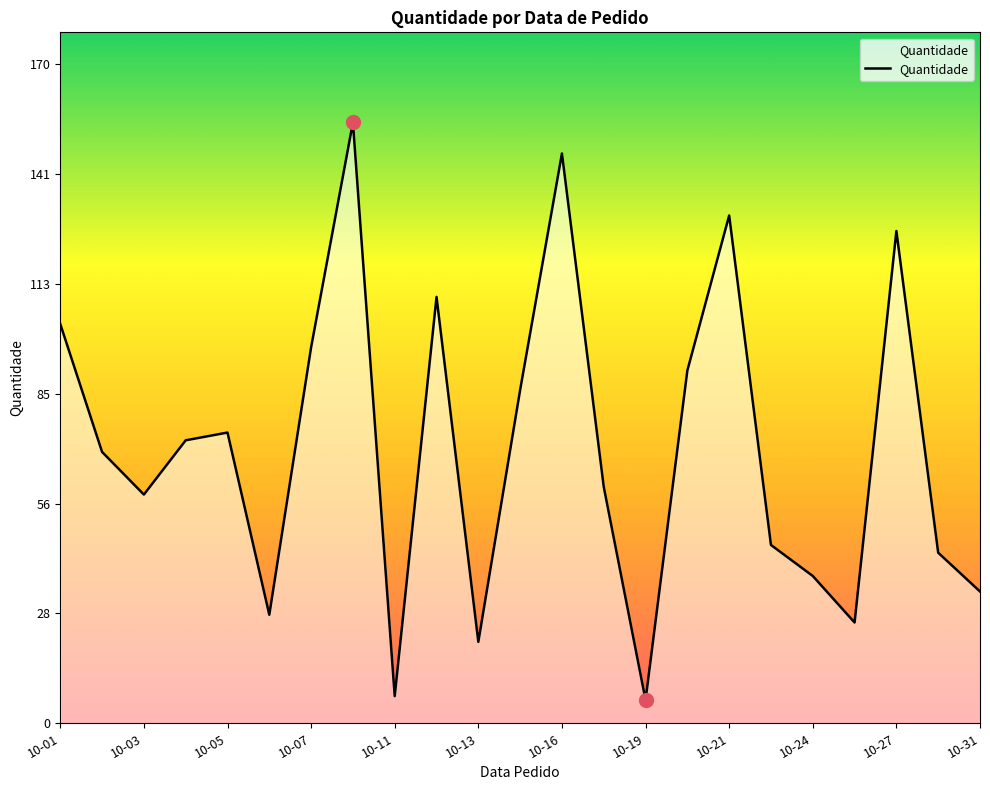

How many lines are shown in the chart?

1